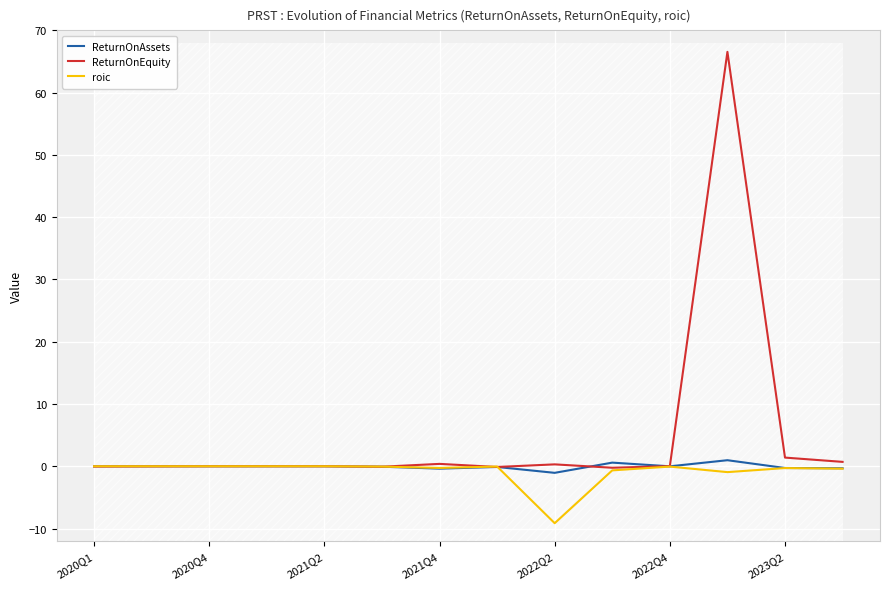

How many interior local valleys does the ReturnOnAssets series have?

3